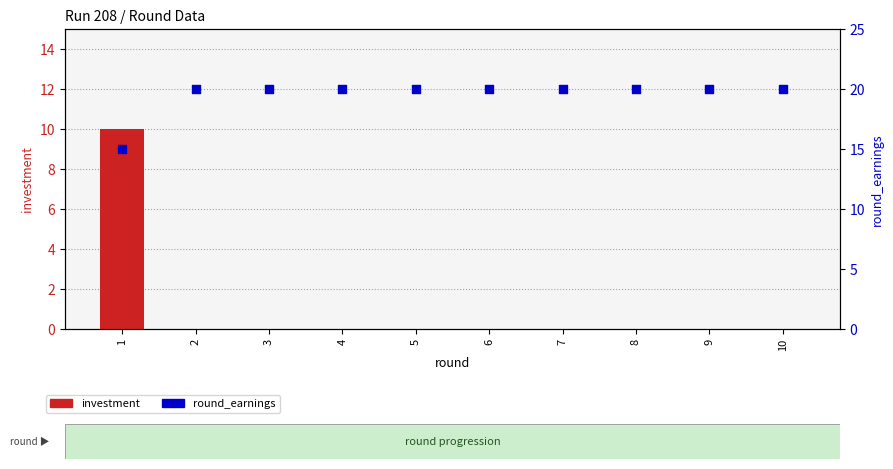

Which series has the widest spread of Y values?

investment